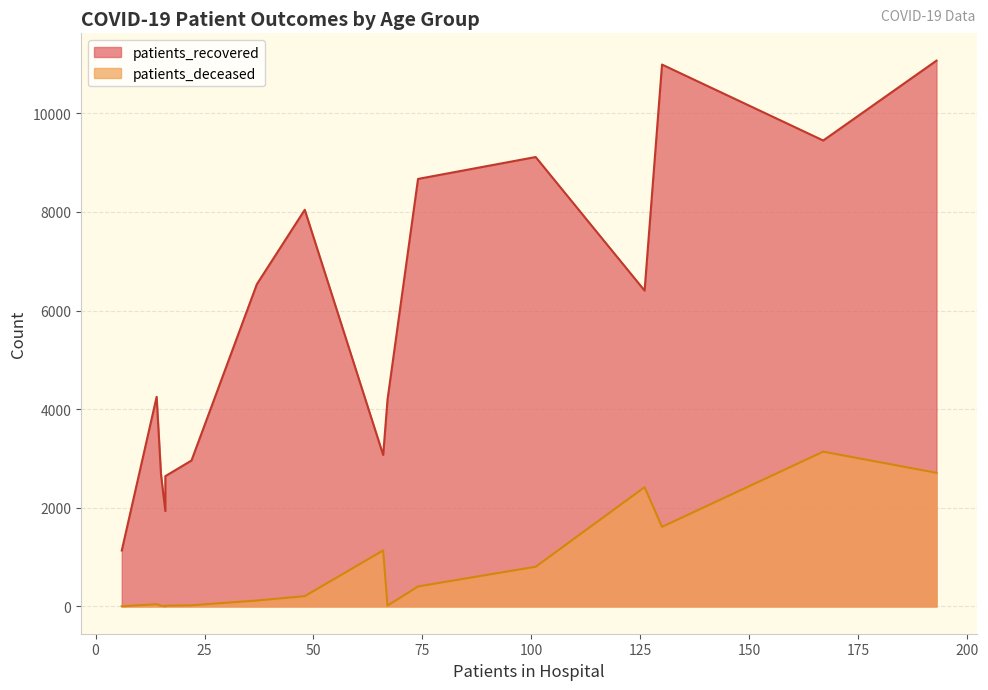

How many values in the patients_recovered series are below 6405?

8